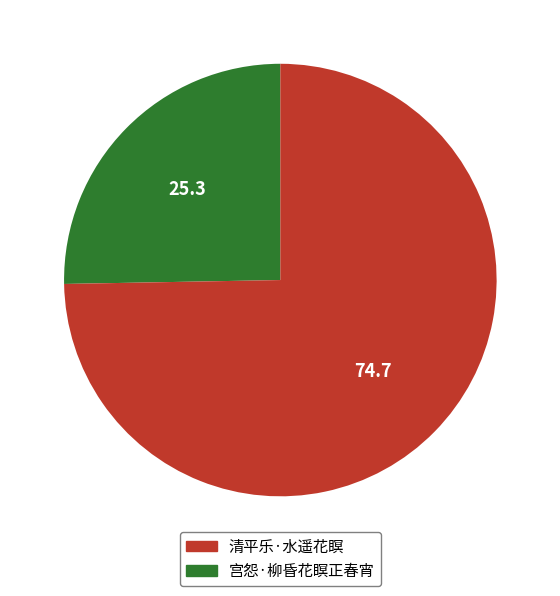

Does any single category account for the majority?

Yes